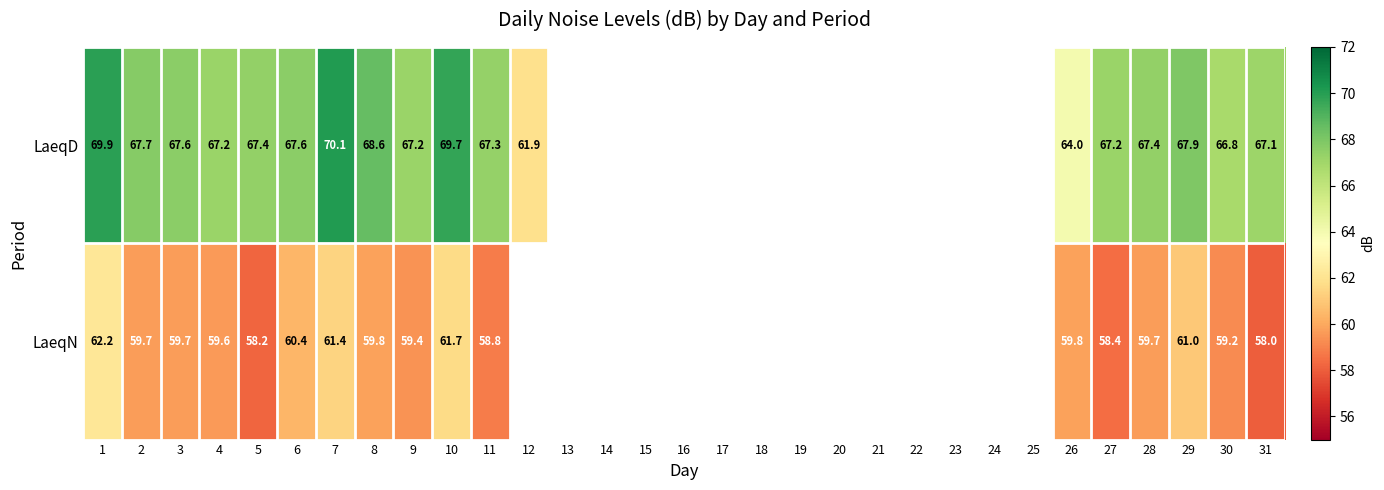

Rank the series at 29 from highest to lowest value.

LaeqD, LaeqN